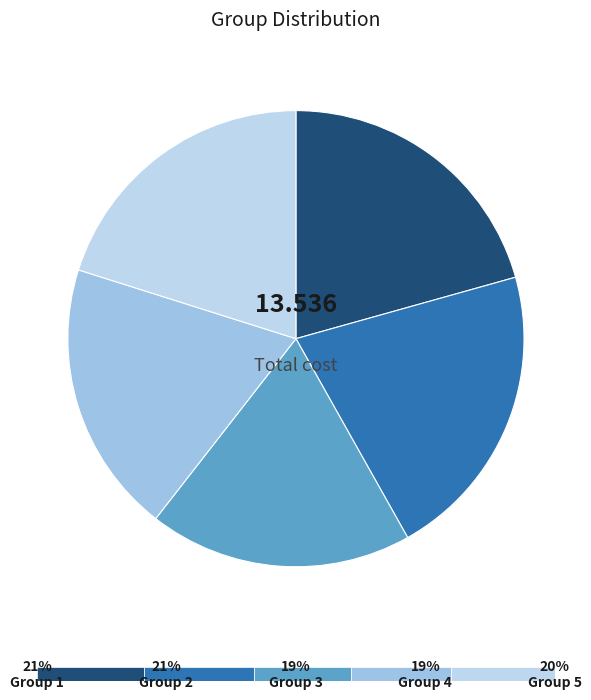

Is there any slice that represents more than half of the pie?

No